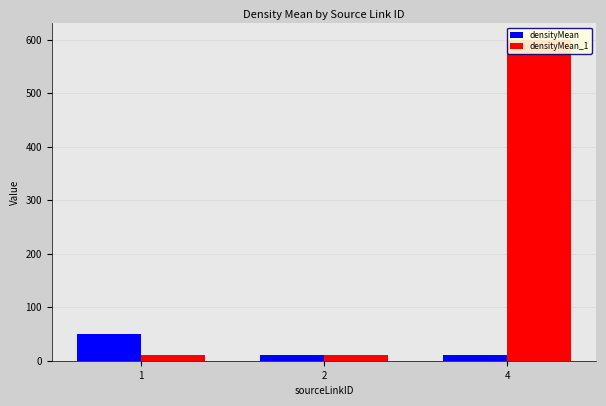

Reading left to right, what are all the values shown in this chart?

densityMean: 1=50	2=10	4=10
densityMean_1: 1=10	2=10	4=600